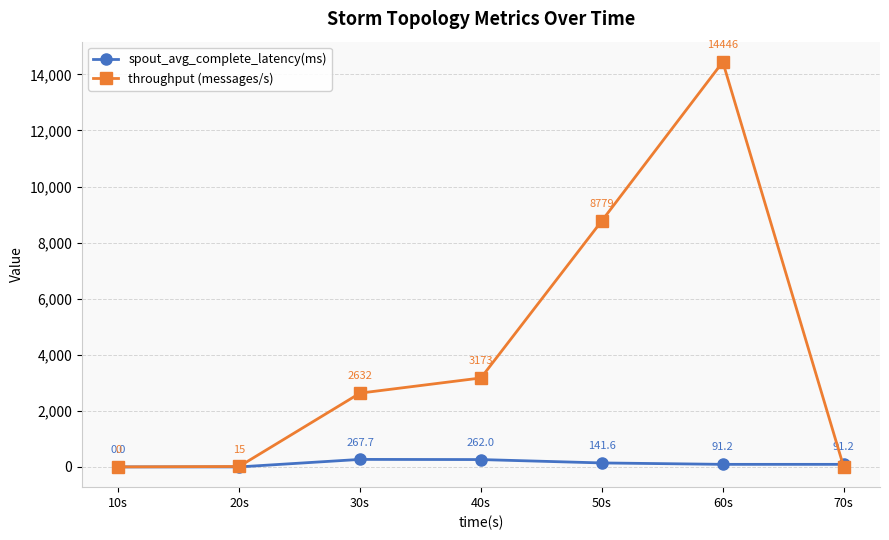

At 60s, list the series in order from smallest to largest.

spout_avg_complete_latency(ms), throughput (messages/s)